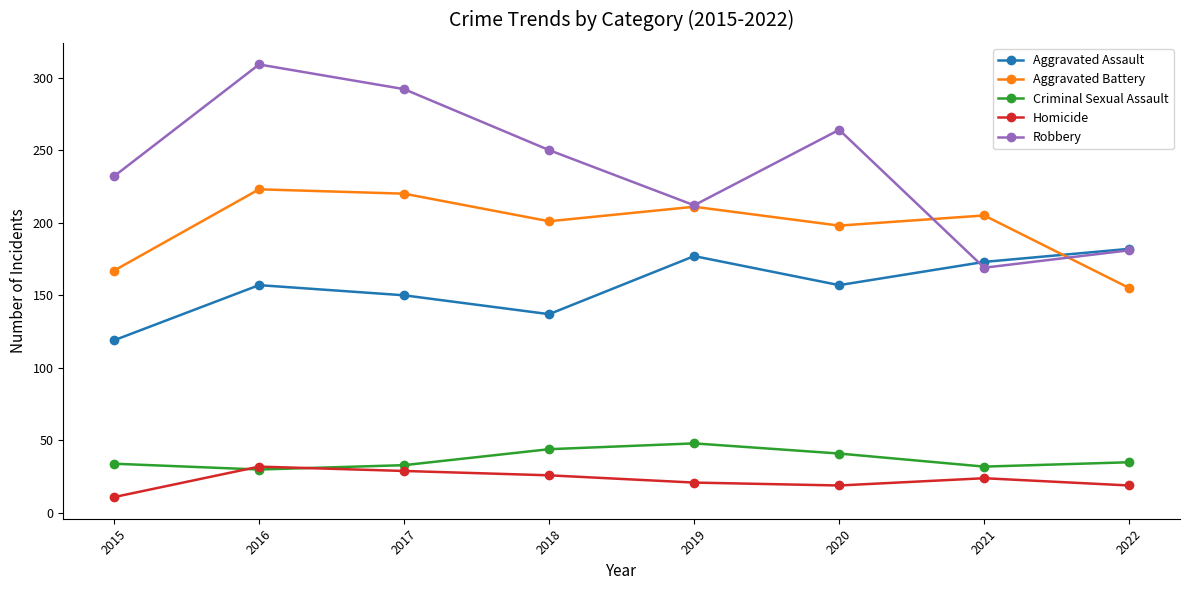

How many lines are shown in the chart?

5